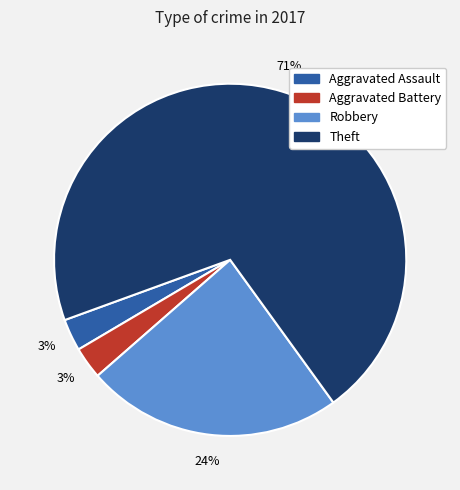

To the nearest percent, what percentage of the pie is Robbery?

24%